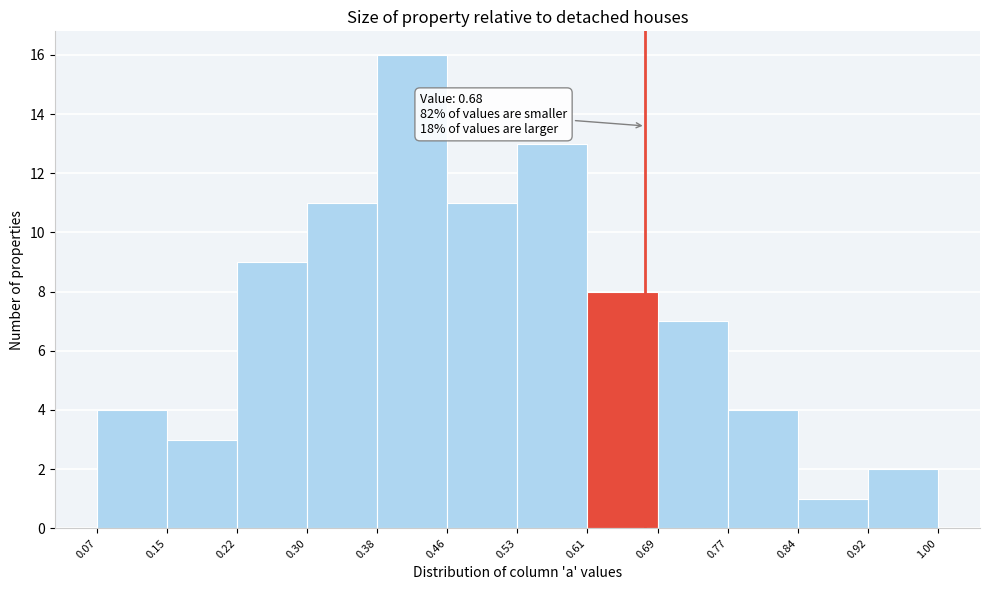

Which range on the x-axis has the tallest bar?

0.38 to 0.46